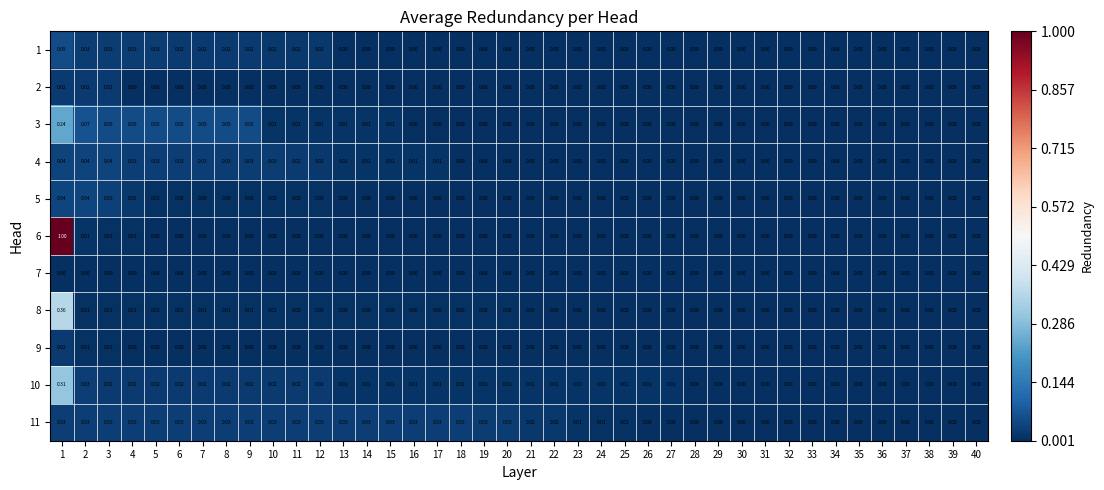

List the series in order of their peak value, lowest first.

7, 2, 9, 11, 4, 5, 1, 3, 10, 8, 6